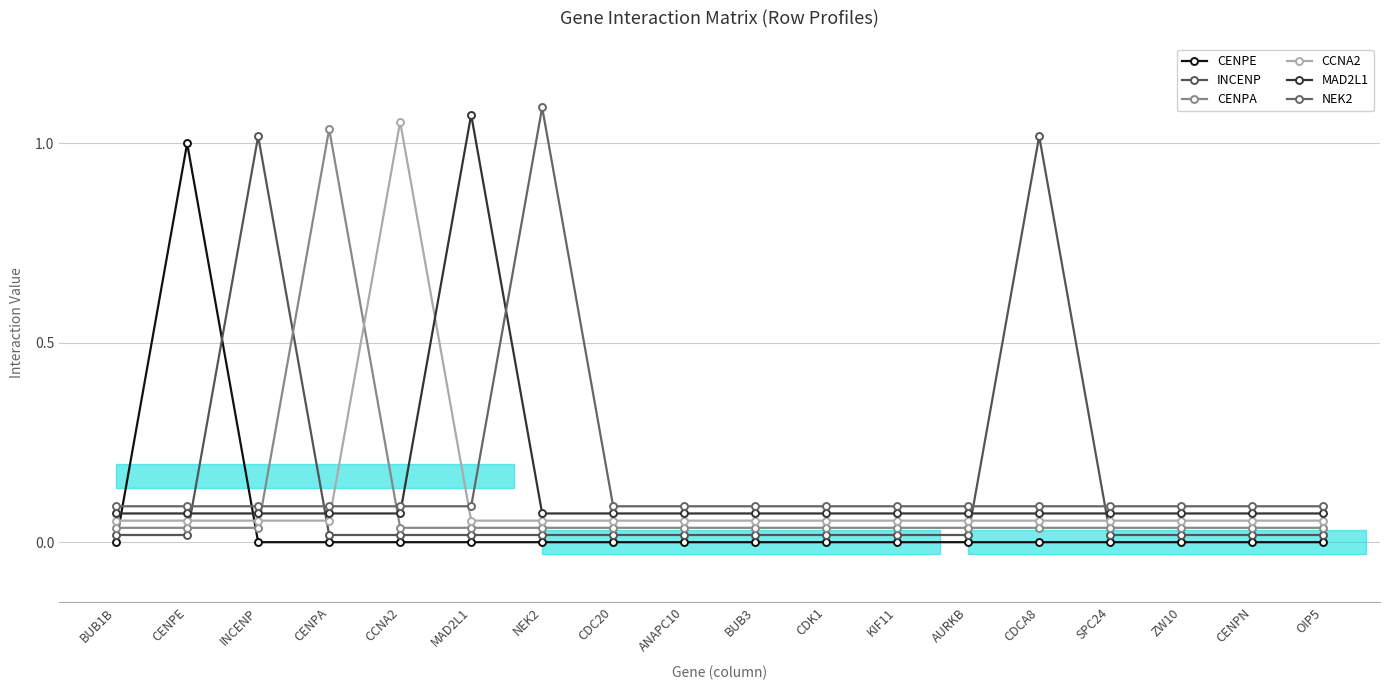

How many lines are shown in the chart?

6